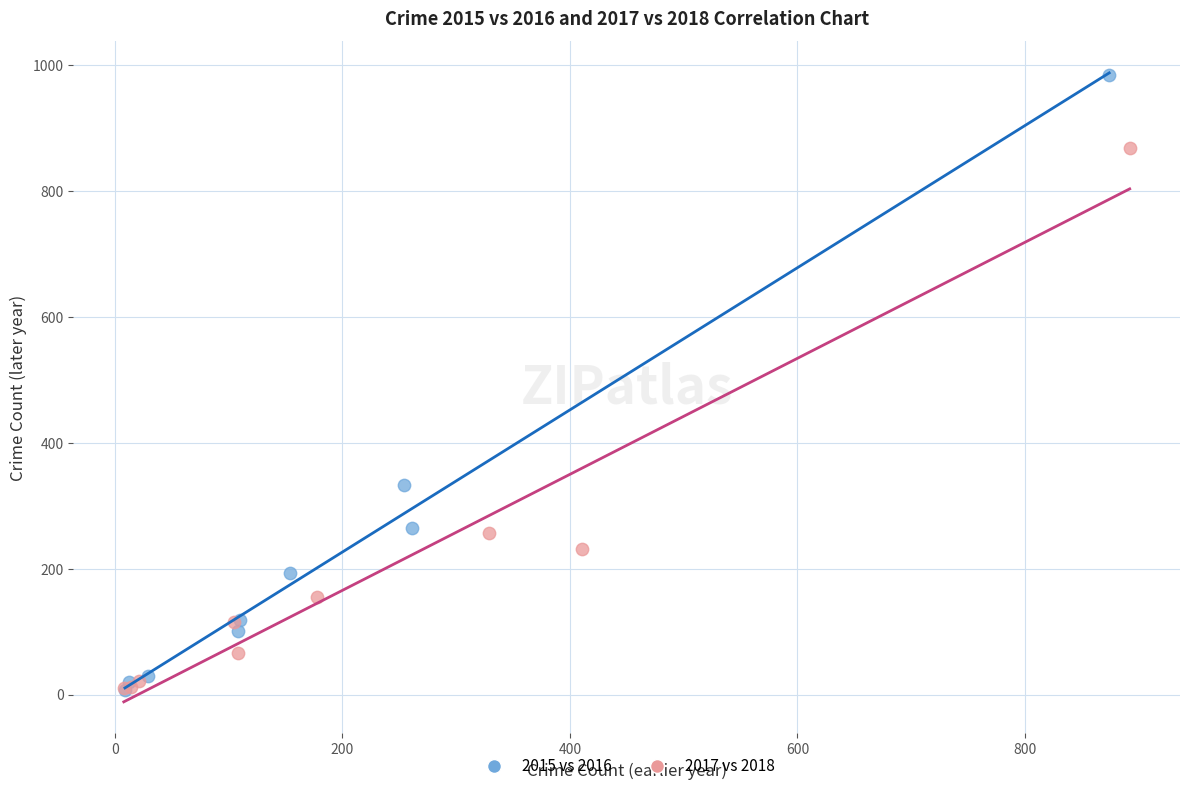

Which series contains the highest Y value?

2015 vs 2016